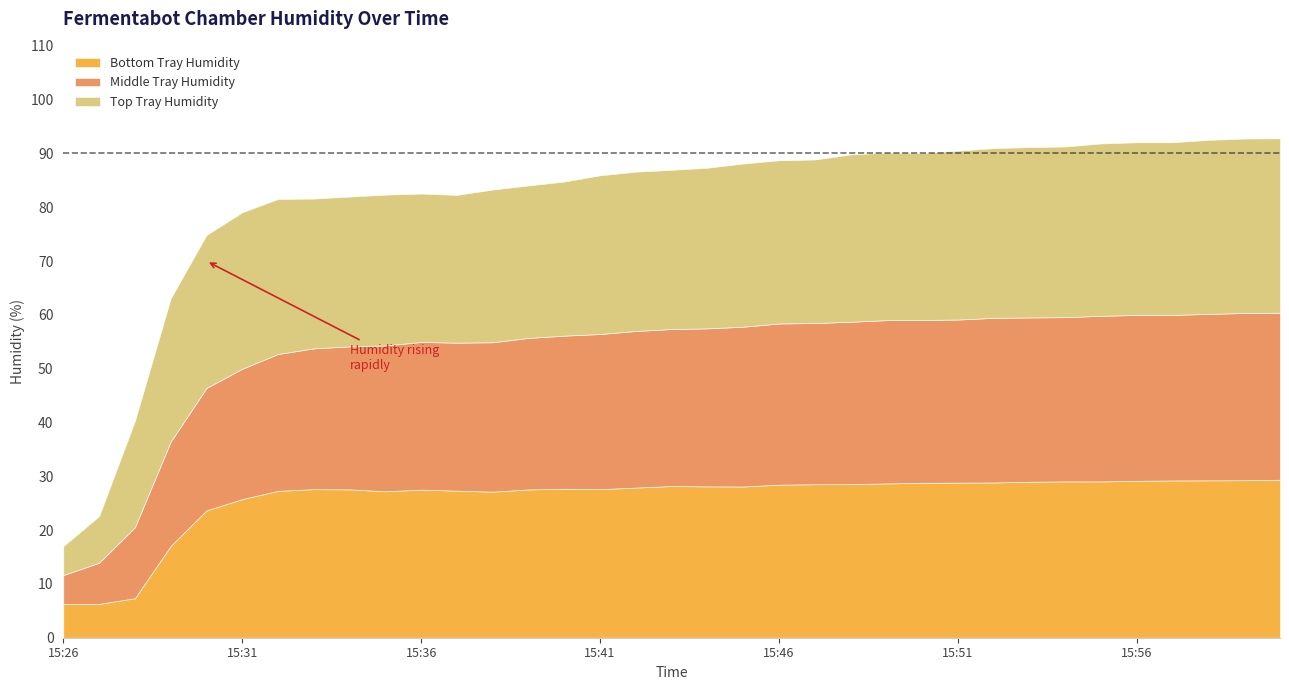

Rank the series at 15:51 from lowest to highest value.

Bottom Tray Humidity, Middle Tray Humidity, Top Tray Humidity